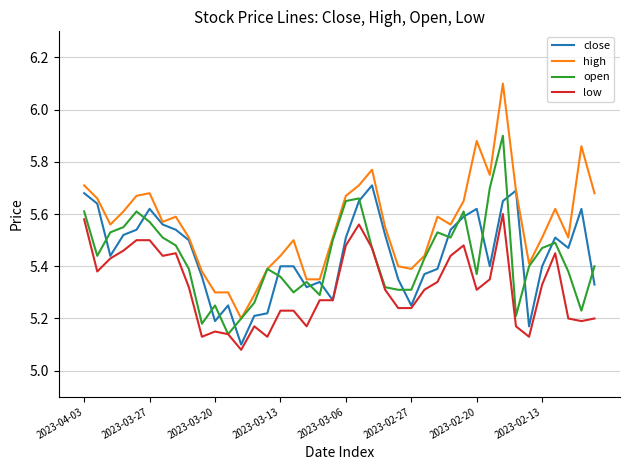

What is the maximum value shown in the chart?

6.1